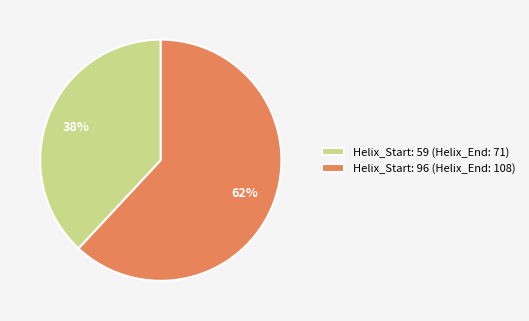

Count the number of slices in the pie.

2